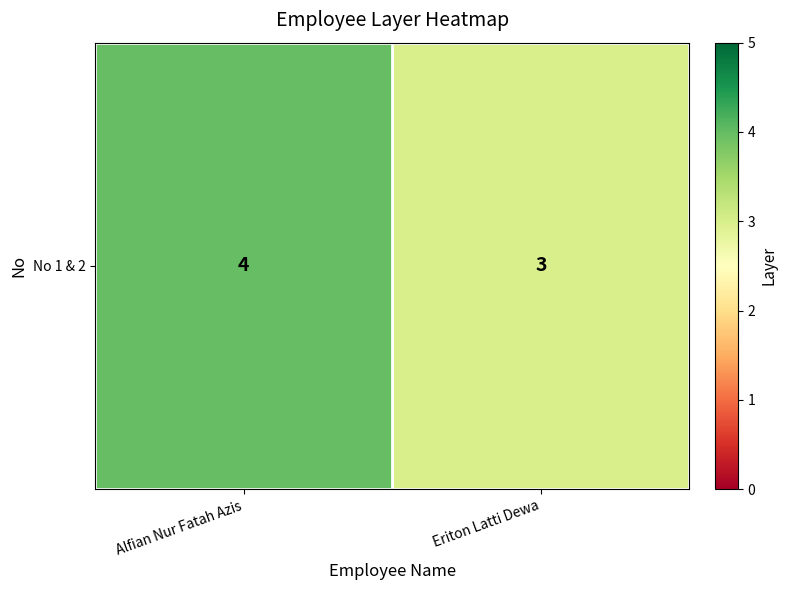

What is the sum of all values?

7